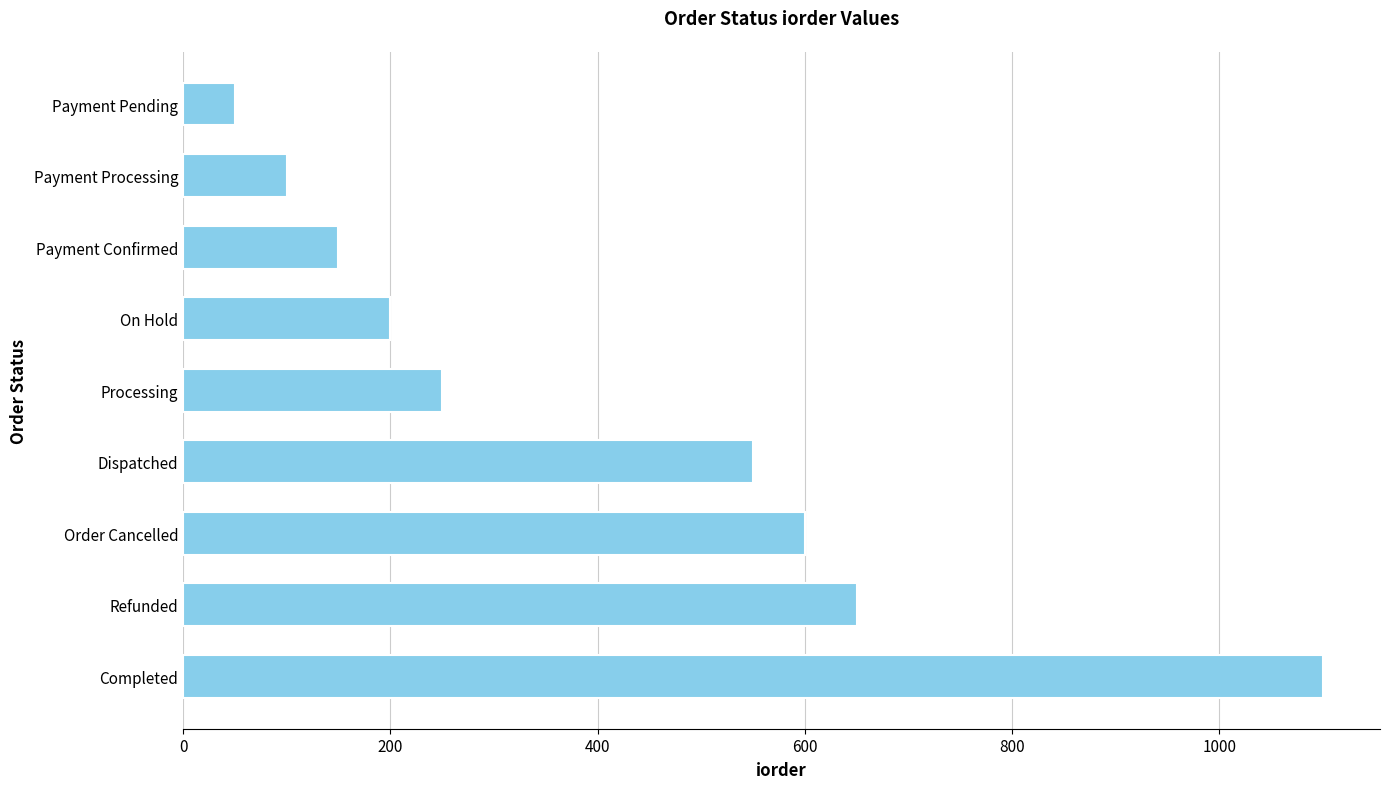

Reading bottom to top, what are all the values shown in this chart?

Completed=1100	Refunded=650	Order Cancelled=600	Dispatched=550	Processing=250	On Hold=200	Payment Confirmed=150	Payment Processing=100	Payment Pending=50